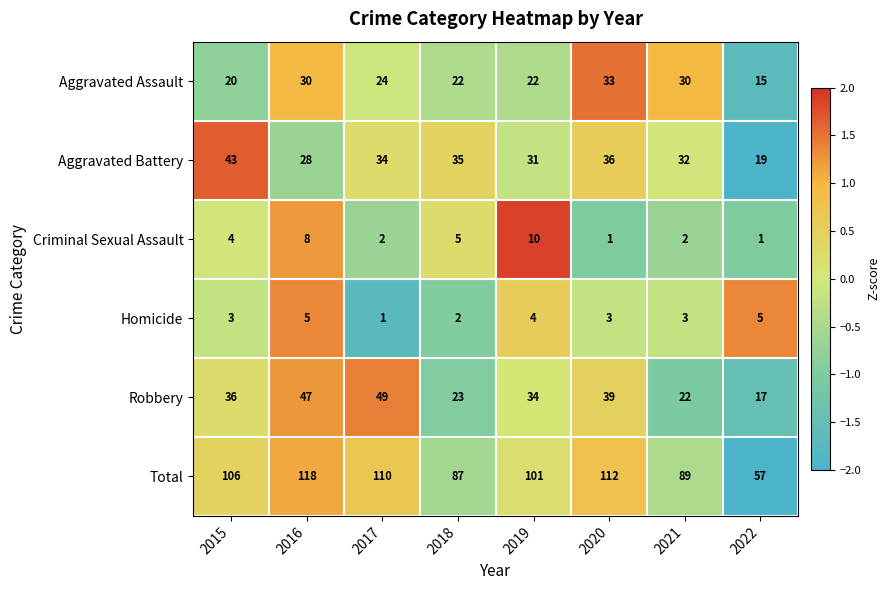

What is the sum of all Criminal Sexual Assault values?

33